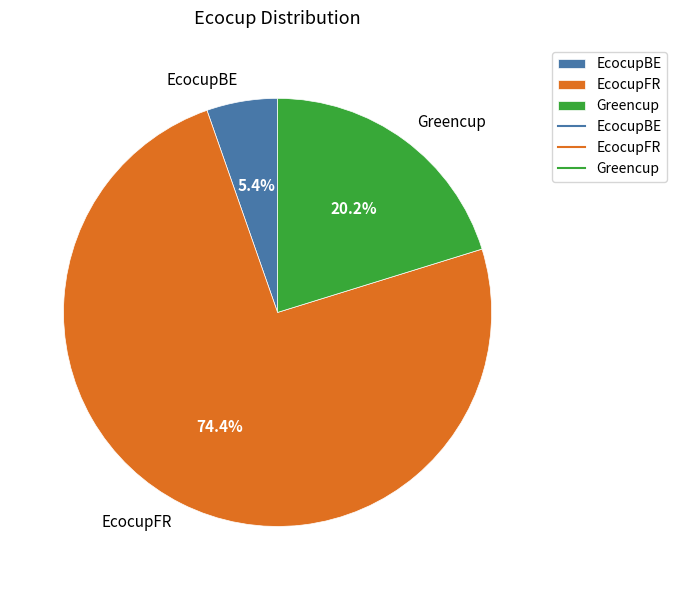

The EcocupFR slice represents 74% of the pie. True or false?

True